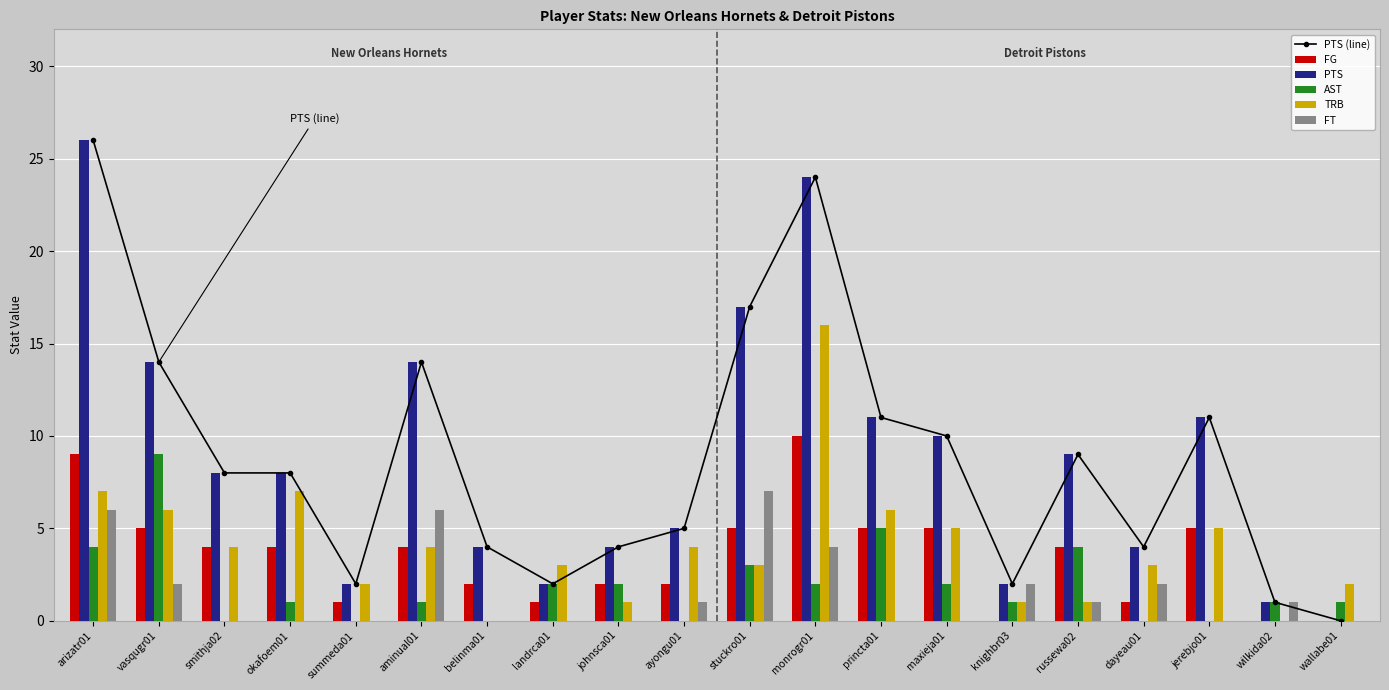

The PTS series shows 6 at belinma01. True or false?

False